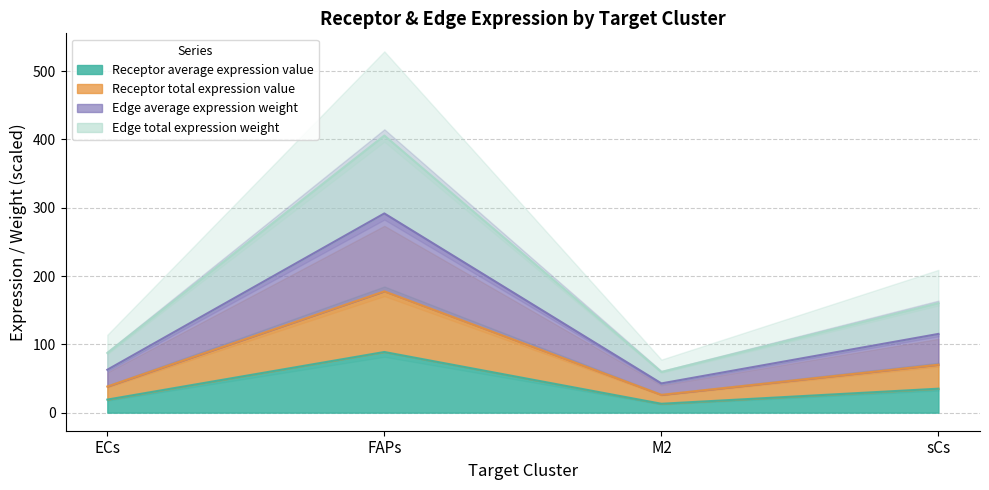

How many data points does each series have?

4